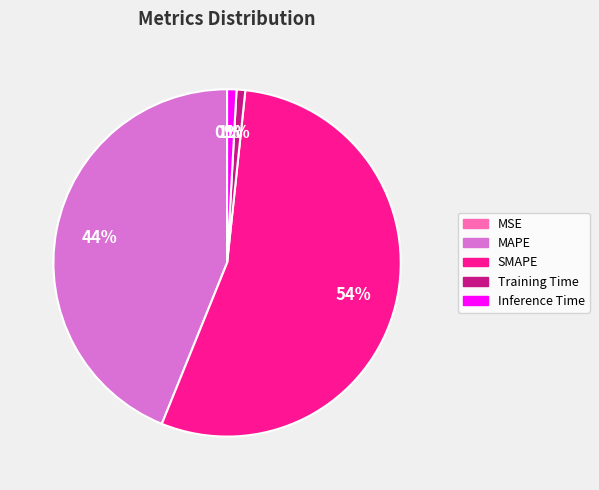

Between SMAPE and MAPE, which is larger?

SMAPE